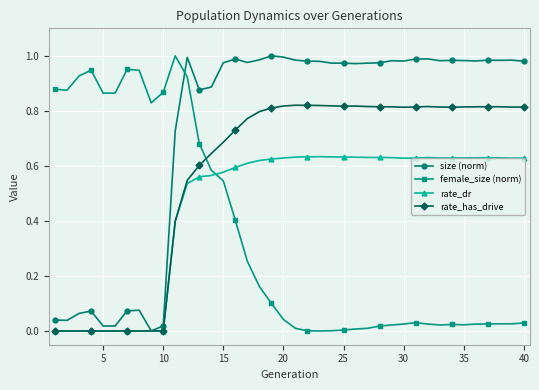

How many intersections are there between size (norm) and female_size (norm)?

1